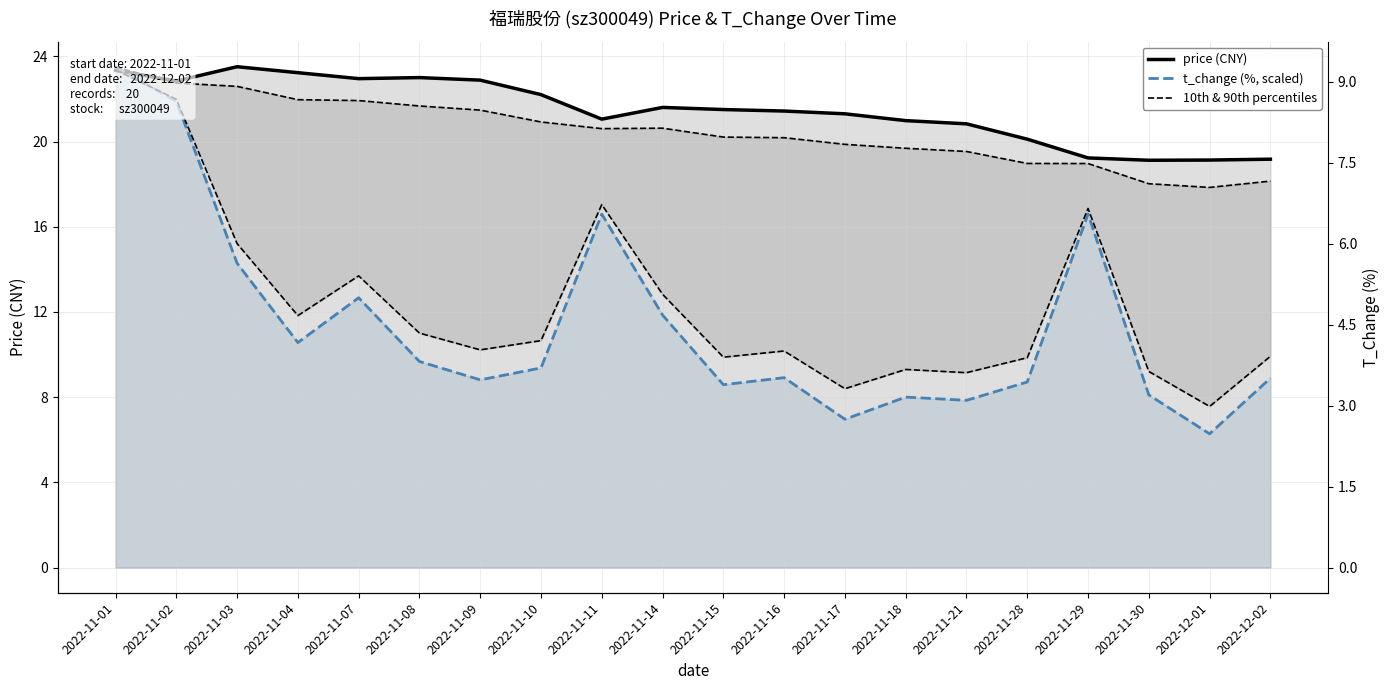

What is the difference between the 10th & 90th percentiles values at 2022-11-01 and 2022-11-03?

0.9